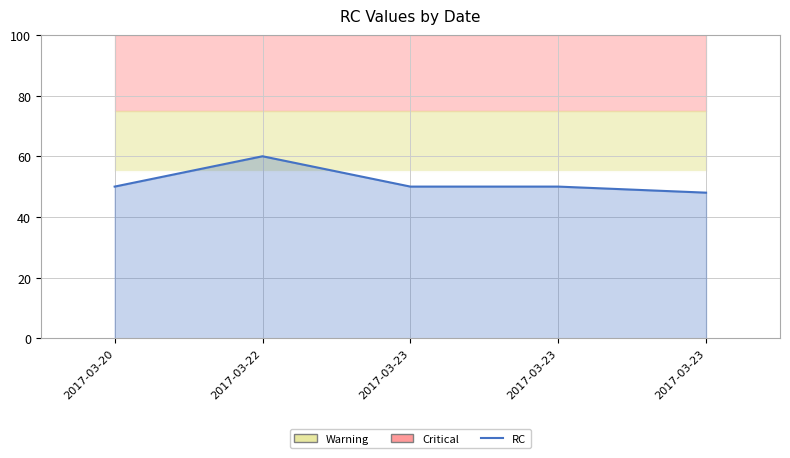

Between 2017-03-23 and 2017-03-23, which is larger?

2017-03-23